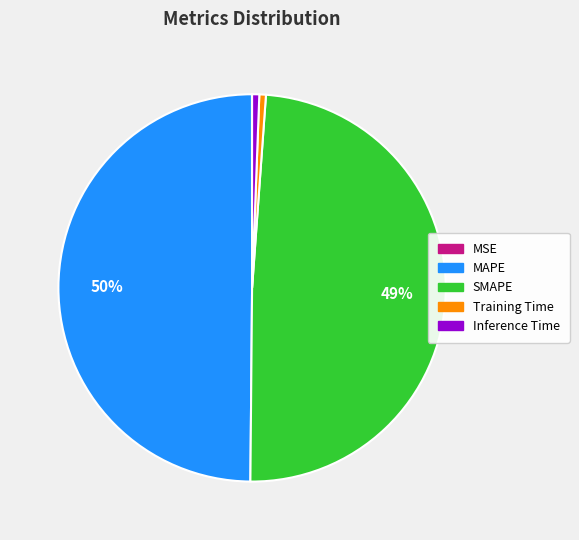

Does Inference Time account for over 50% of the chart?

No